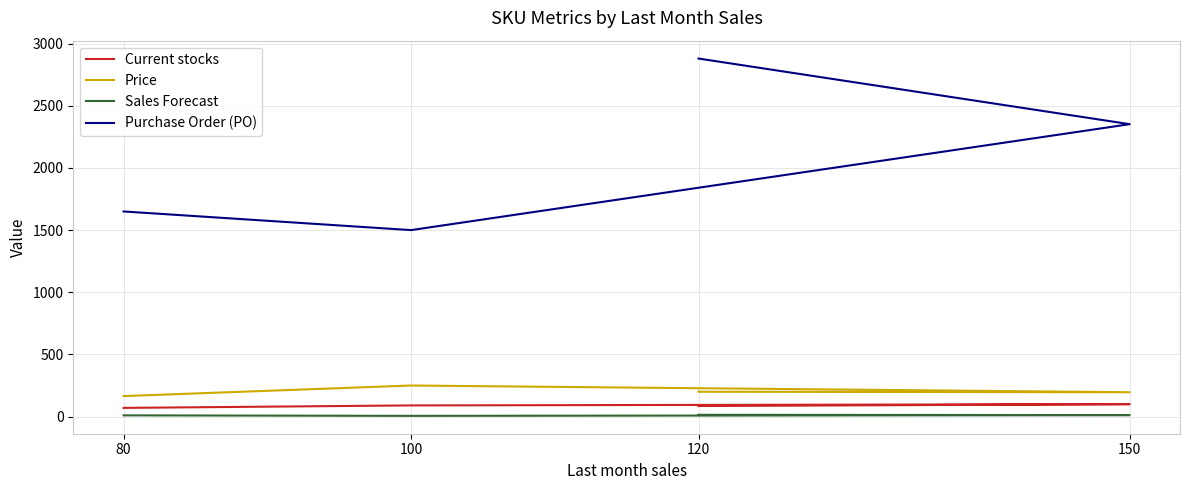

True or false: Sales Forecast and Price intersect in this chart.

False